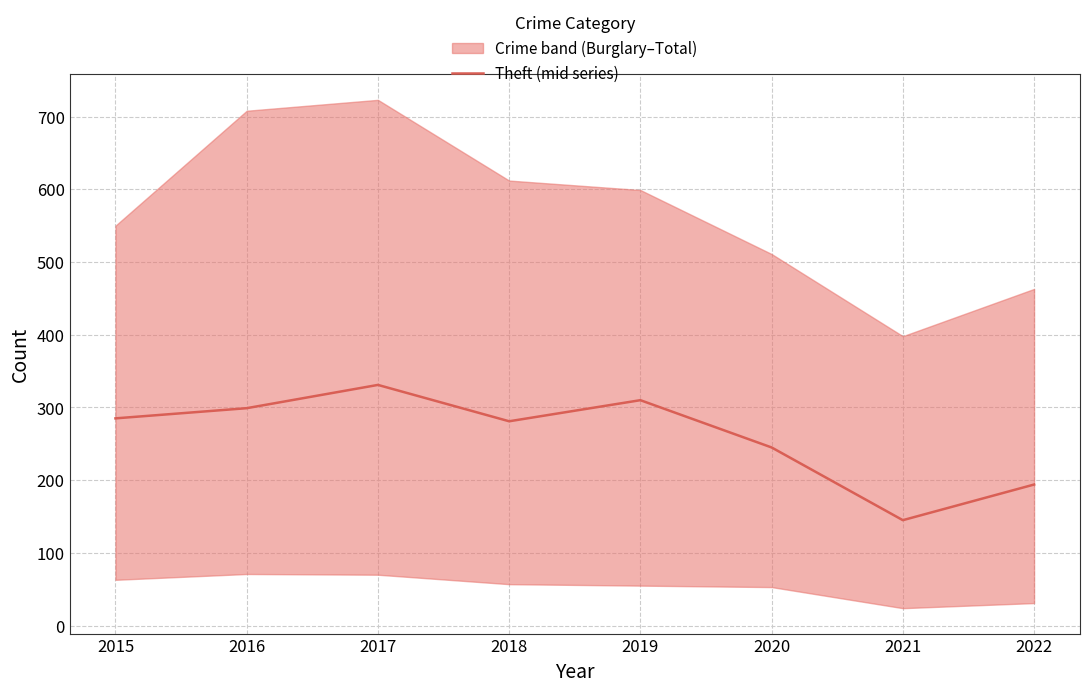

Between 2022 and 2016, which is larger?

2016